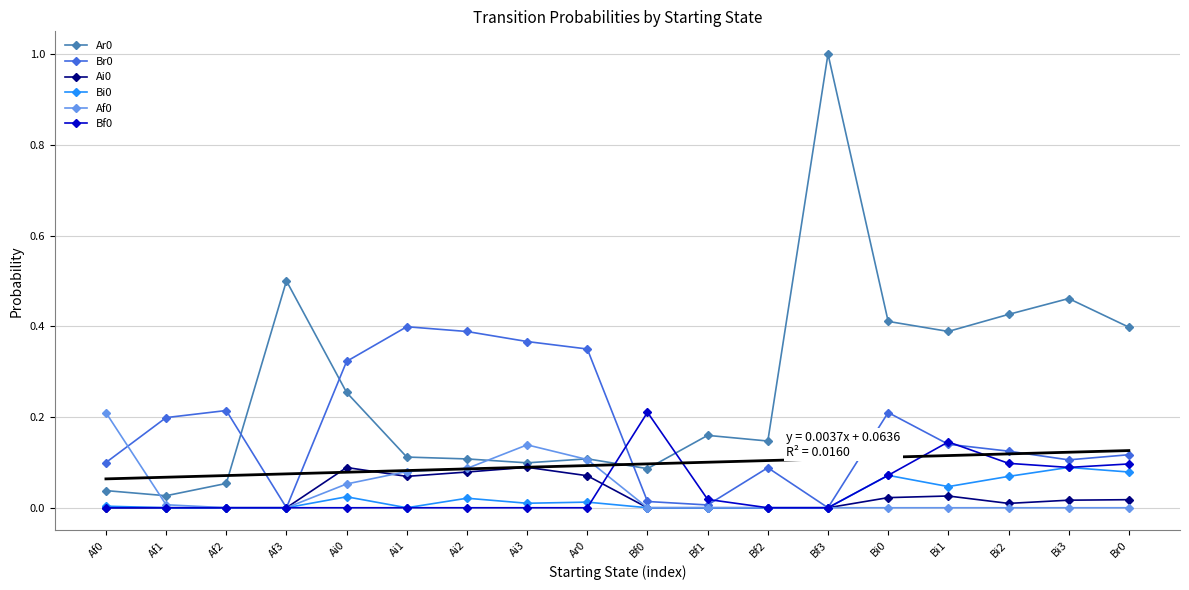

What is the total value across all series at Bf2?

0.2